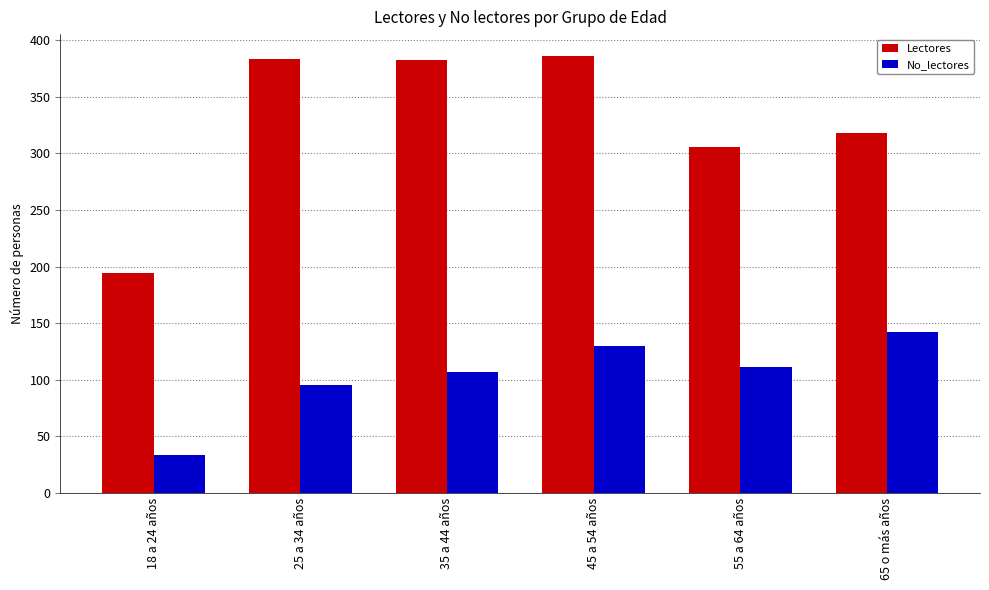

Is it true that No_lectores equals 107 at 35 a 44 años?

True